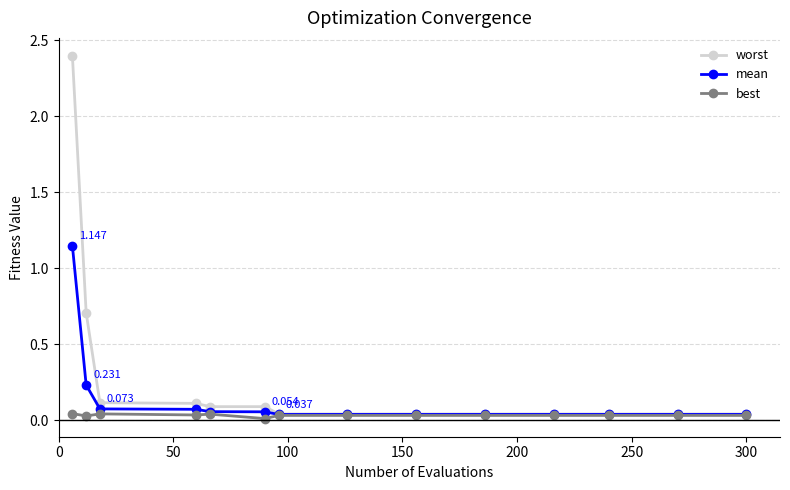

Which series has the largest total across all categories?

worst